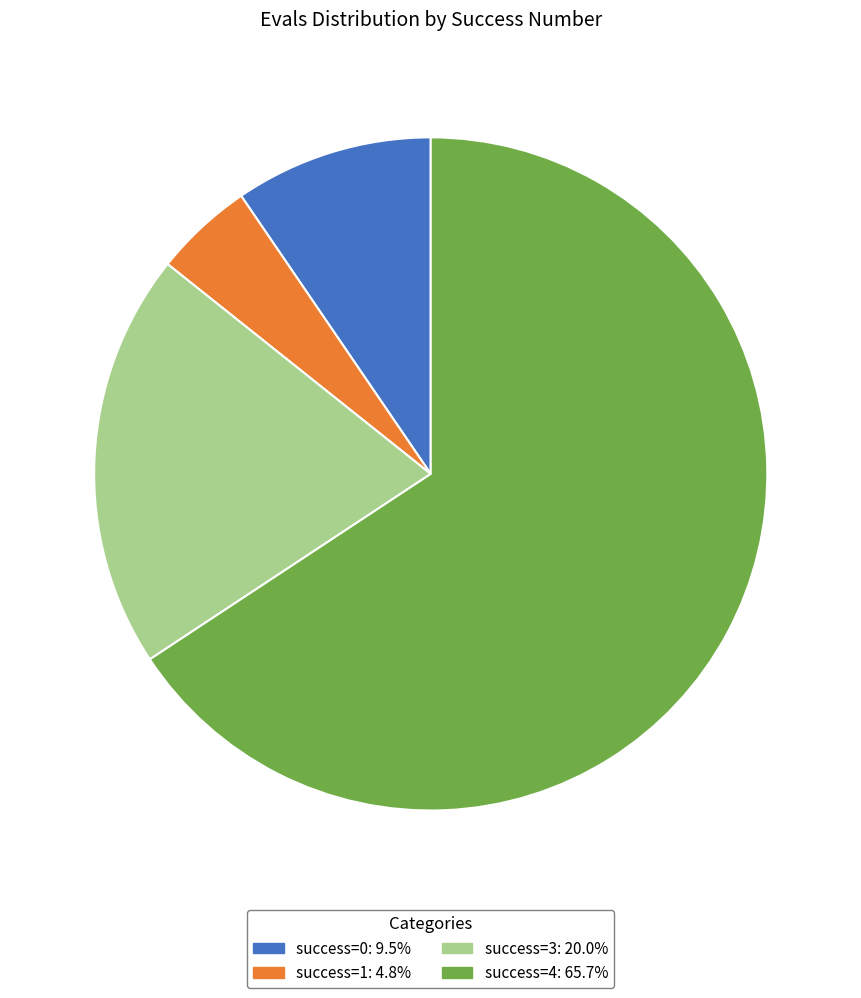

How many segments does this pie chart have?

4